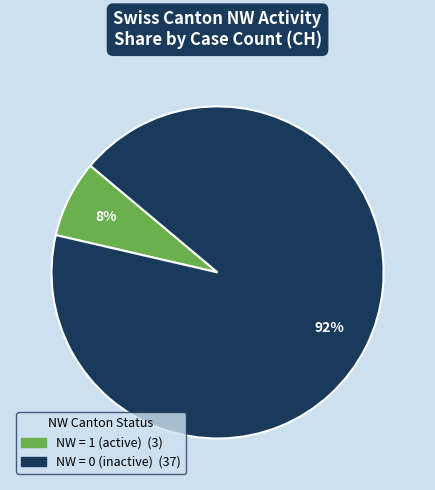

Count the number of slices in the pie.

2